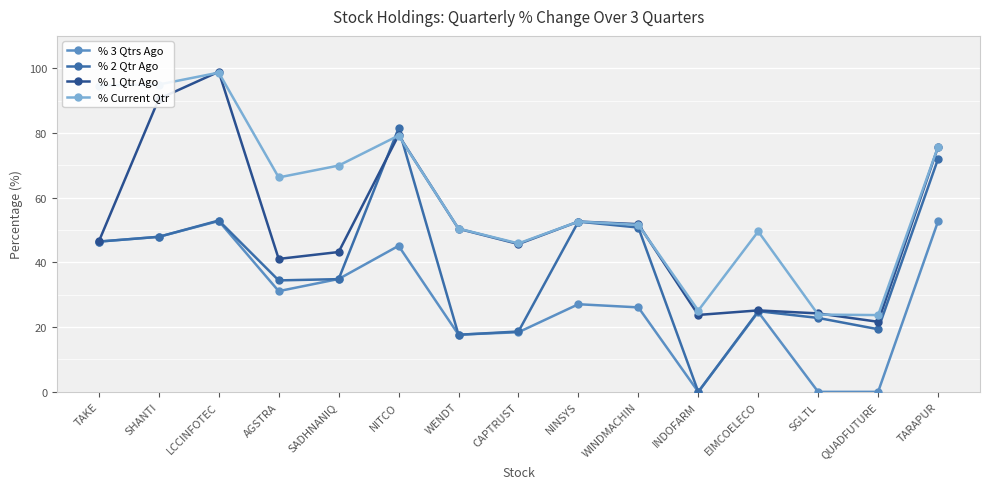

How many data points does each series have?

15